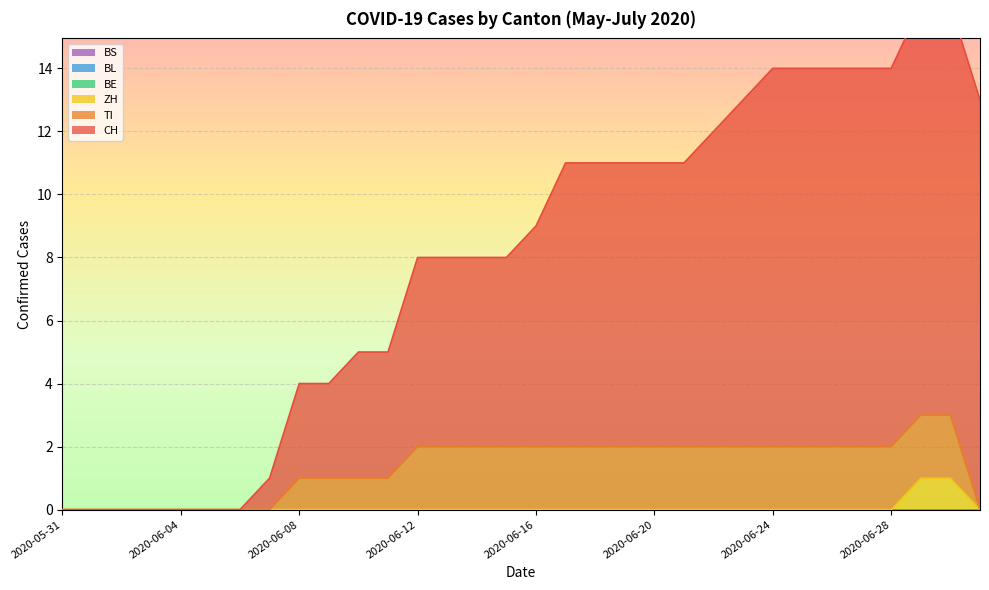

What are all the series names shown in the legend?

CH, TI, ZH, BE, BL, BS